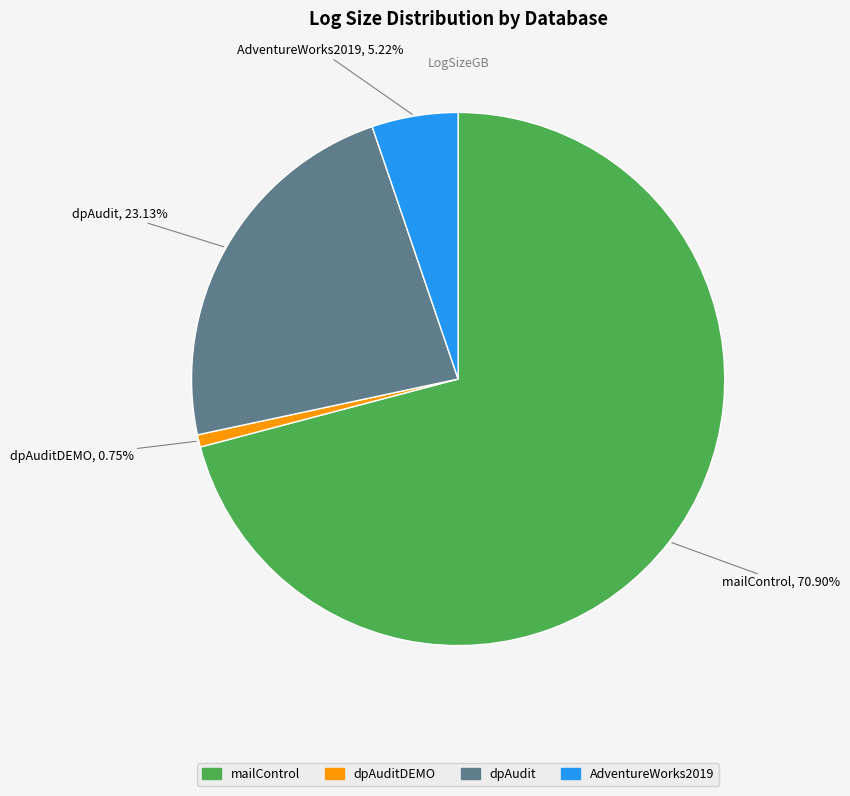

Does any single category account for the majority?

Yes